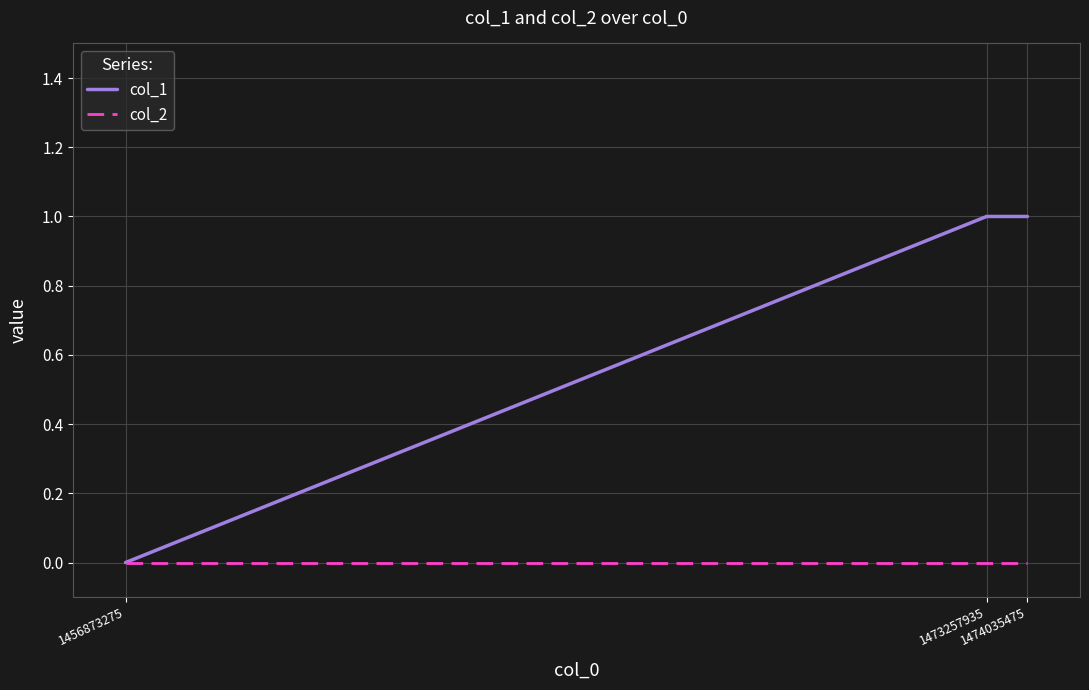

Which series has the largest range (max minus min)?

col_1